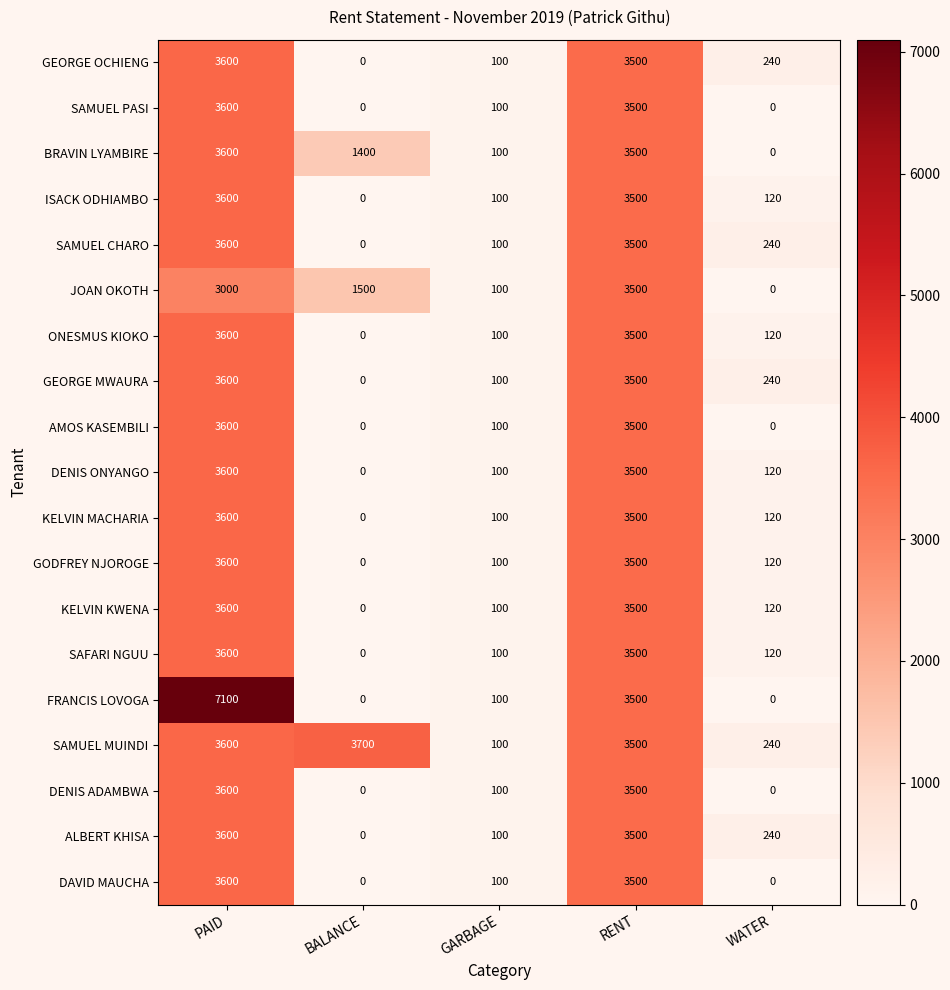

Which label corresponds to the largest value in the chart?

PAID